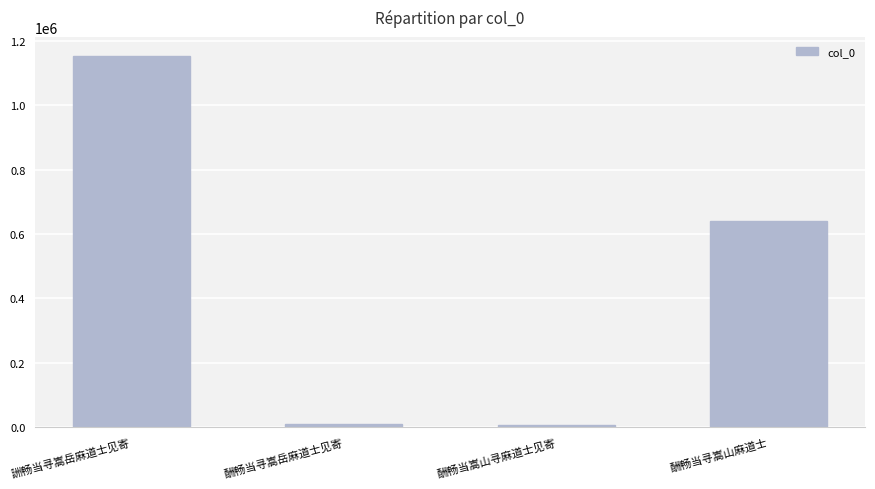

What is the label of the 4th bar from the right?

詶畅当寻嵩岳麻道士见寄